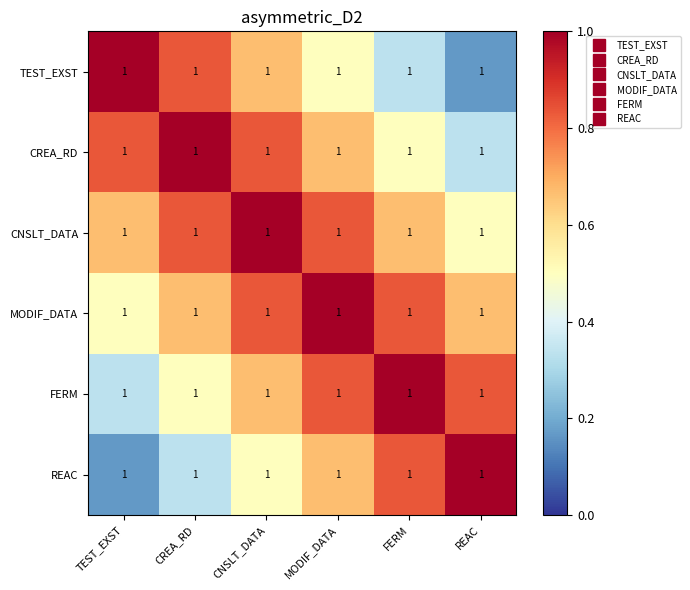

Reading left to right, what are all the values shown in this chart?

TEST_EXST: TEST_EXST=1.0	CREA_RD=1.0	CNSLT_DATA=1.0	MODIF_DATA=1.0	FERM=1.0	REAC=1.0
CREA_RD: TEST_EXST=1.0	CREA_RD=1.0	CNSLT_DATA=1.0	MODIF_DATA=1.0	FERM=1.0	REAC=1.0
CNSLT_DATA: TEST_EXST=1.0	CREA_RD=1.0	CNSLT_DATA=1.0	MODIF_DATA=1.0	FERM=1.0	REAC=1.0
MODIF_DATA: TEST_EXST=1.0	CREA_RD=1.0	CNSLT_DATA=1.0	MODIF_DATA=1.0	FERM=1.0	REAC=1.0
FERM: TEST_EXST=1.0	CREA_RD=1.0	CNSLT_DATA=1.0	MODIF_DATA=1.0	FERM=1.0	REAC=1.0
REAC: TEST_EXST=1.0	CREA_RD=1.0	CNSLT_DATA=1.0	MODIF_DATA=1.0	FERM=1.0	REAC=1.0